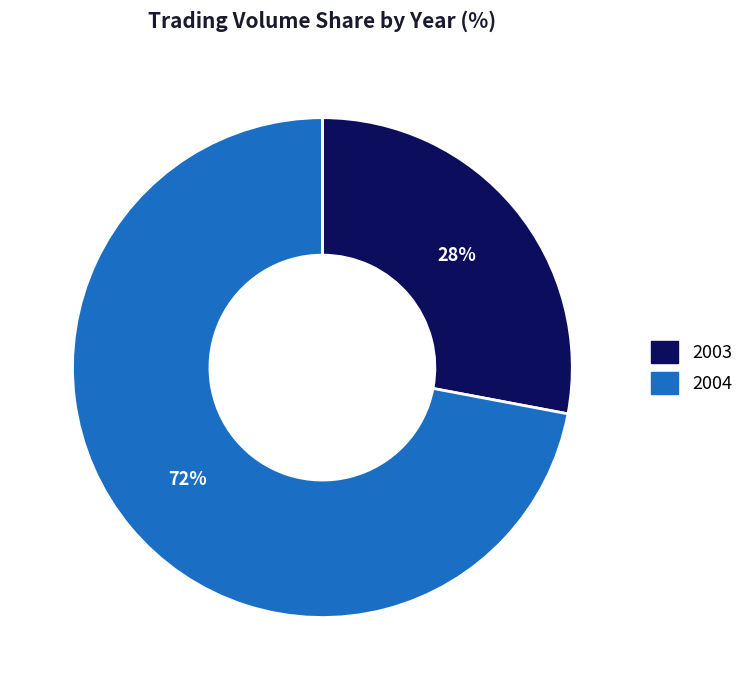

The 2003 slice represents 28% of the pie. True or false?

True